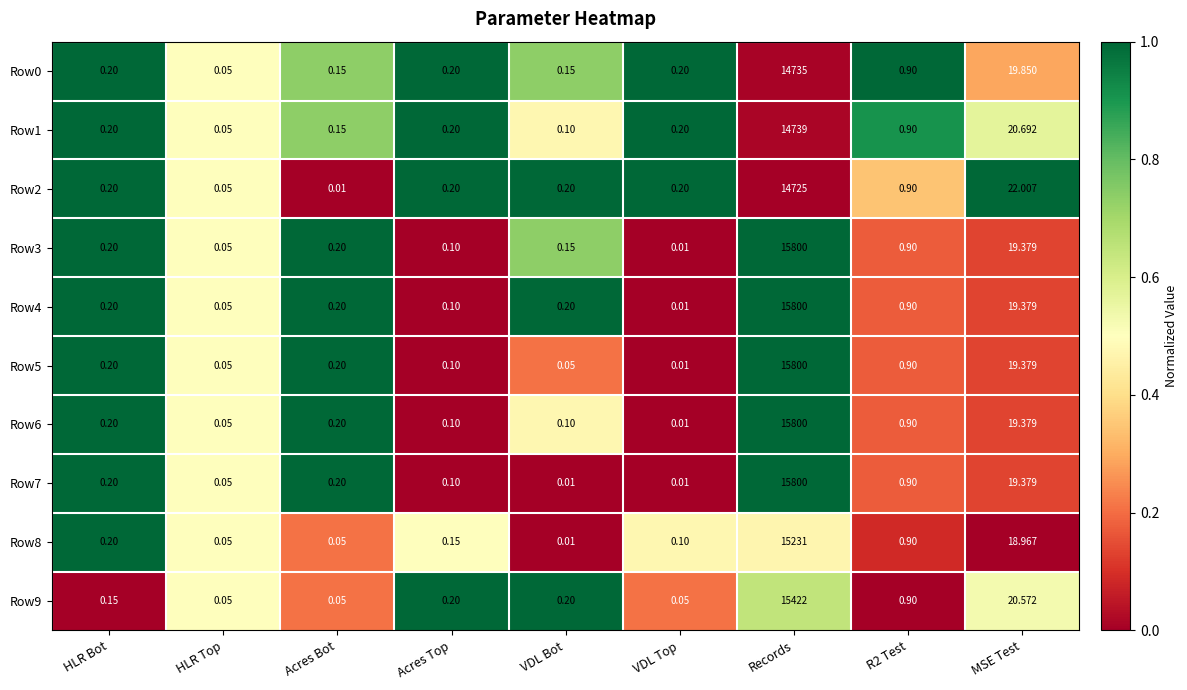

Which category has the highest value in the Row3 series?

Records